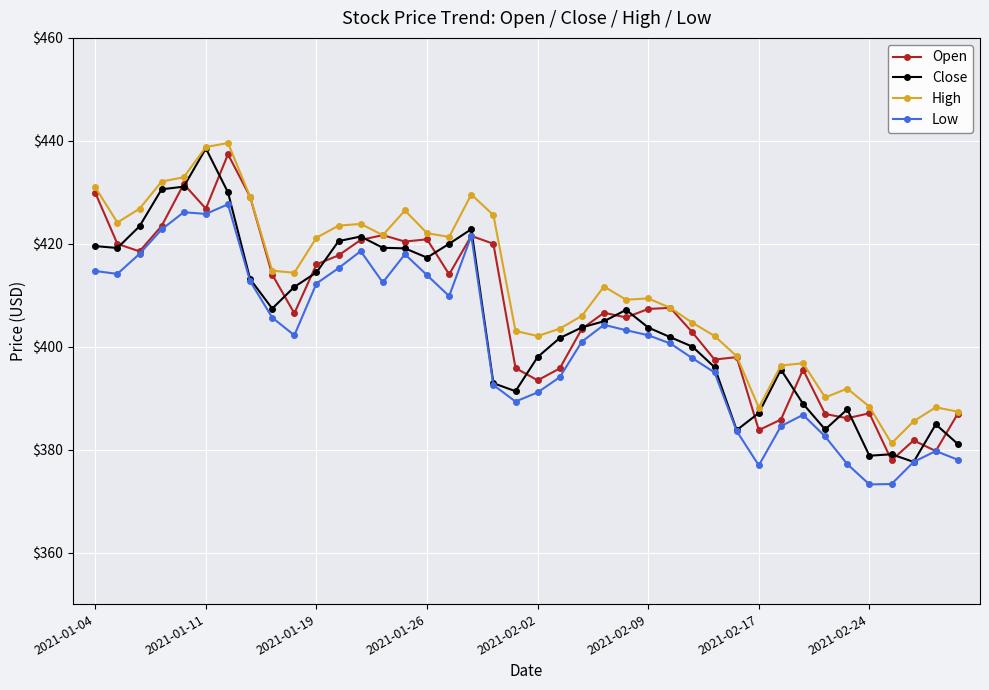

What is the greatest value displayed?

439.6